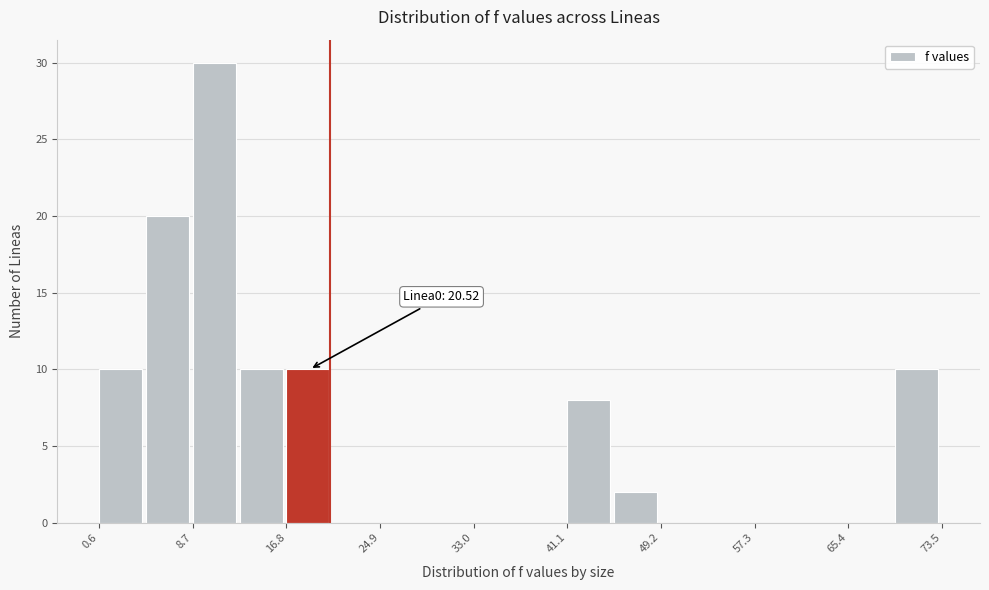

Over which range of the x-axis is the bar tallest?

9 to 13